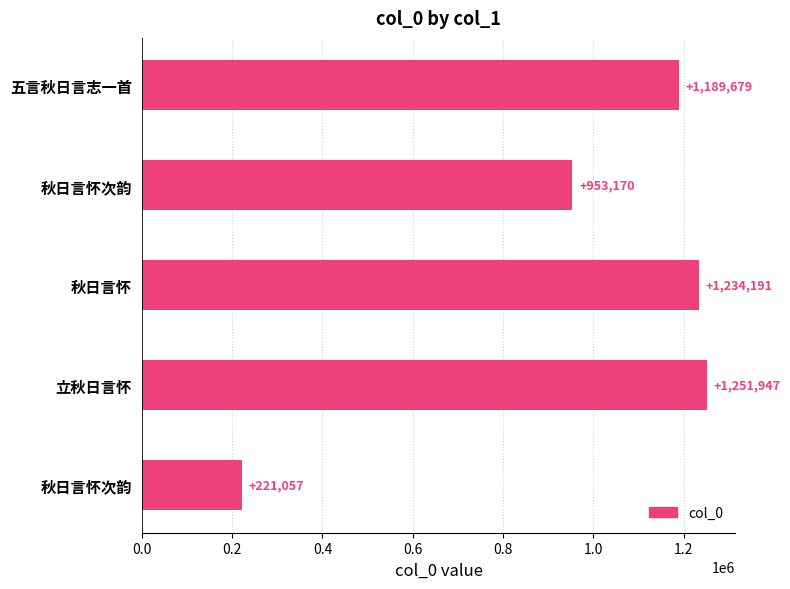

What is the greatest value displayed?

1251947